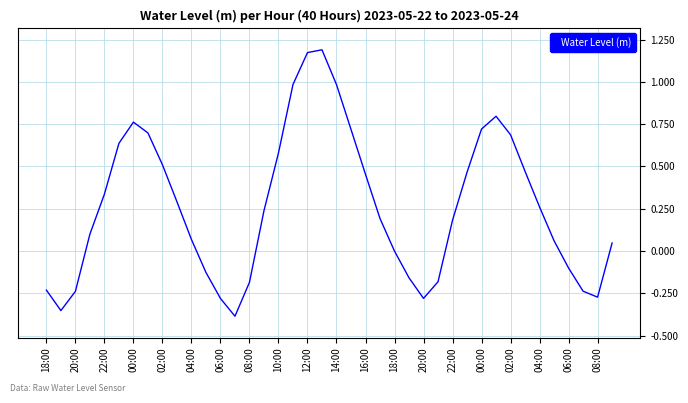

How many categories are shown in the chart?

40